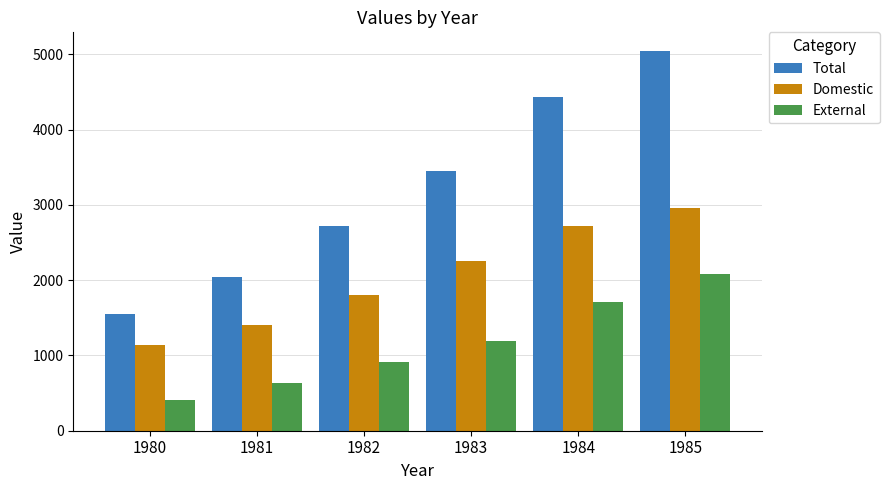

Reading left to right, transcribe all the data shown in this chart.

Total: 1980=1547	1981=2046	1982=2724	1983=3453	1984=4430	1985=5042
Domestic: 1980=1144	1981=1408	1982=1810	1983=2259	1984=2719	1985=2961
External: 1980=403	1981=638	1982=914	1983=1194	1984=1711	1985=2081